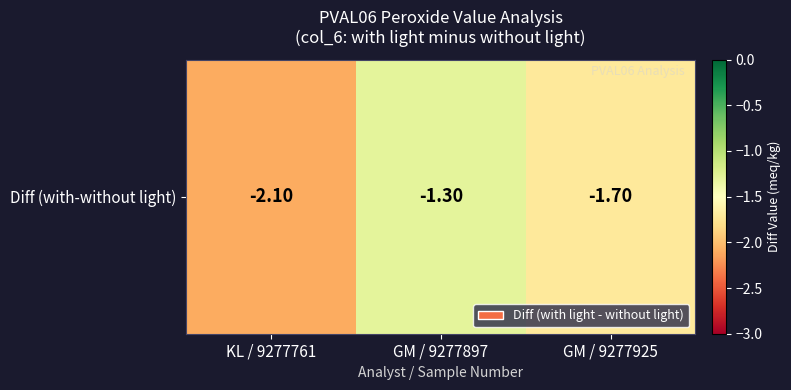

Count the number of data series in this chart.

1